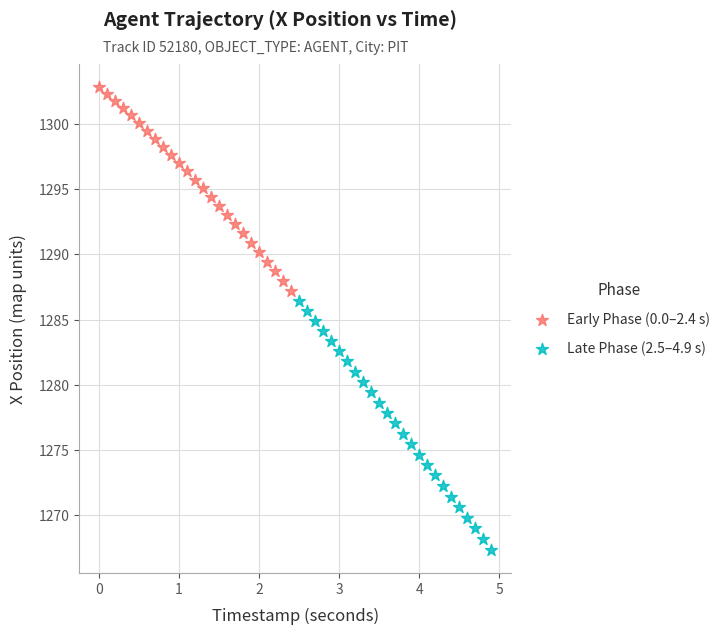

What are all the series names shown in the legend?

Early Phase (0.0–2.4 s), Late Phase (2.5–4.9 s)